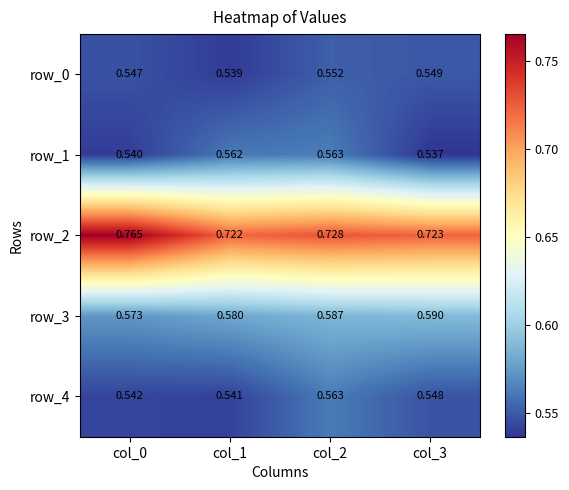

Is the value of row_3 at col_1 greater than the value of row_2 at col_0?

No